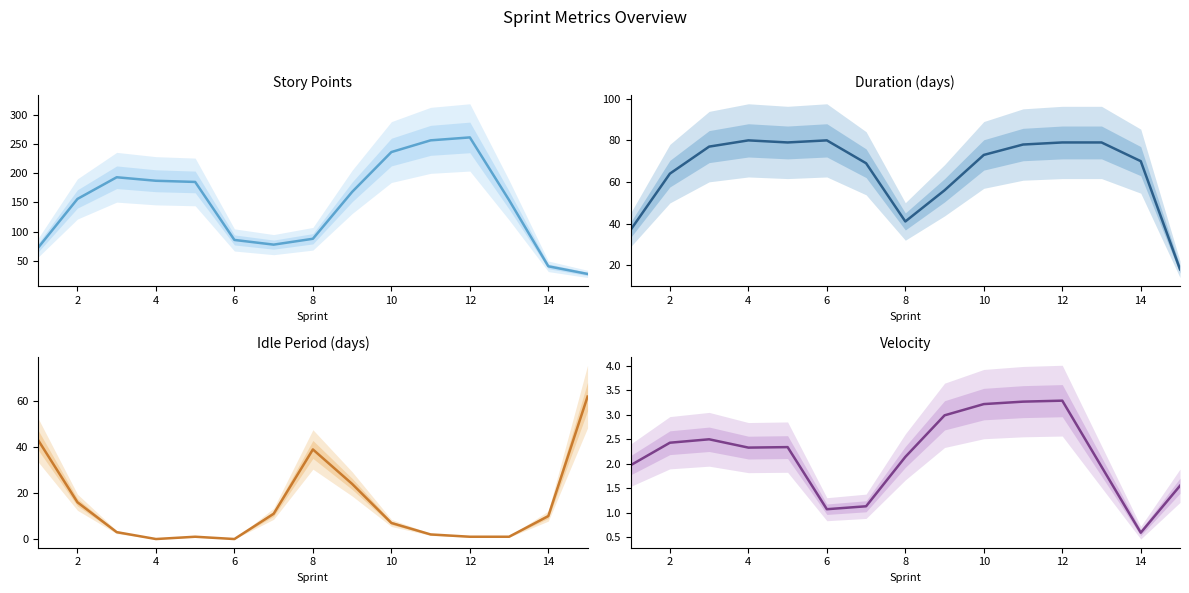

What are all the series names shown in the legend?

Story Points, Duration (days), Idle Period (days), Velocity